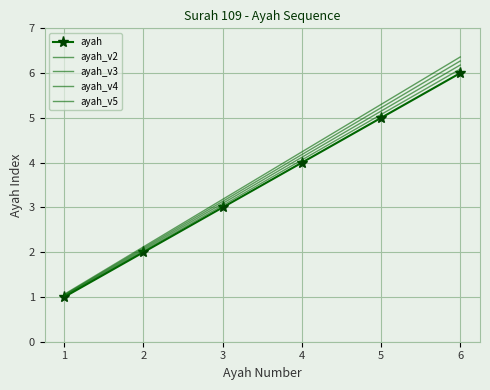

True or false: ayah_v2 and ayah_v5 intersect in this chart.

False